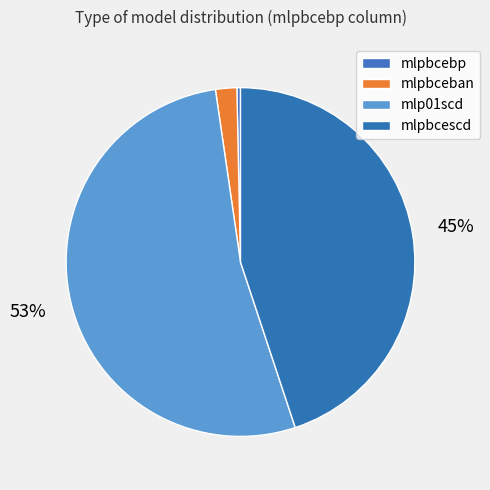

Is it true that mlp01scd is 53% of the pie?

True